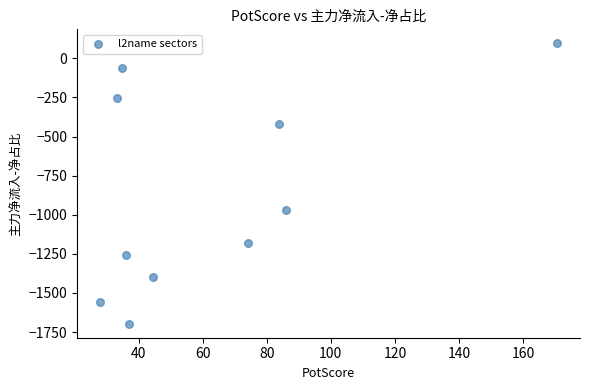

What Y value in the scatter plot is closest to -800?

-970.1